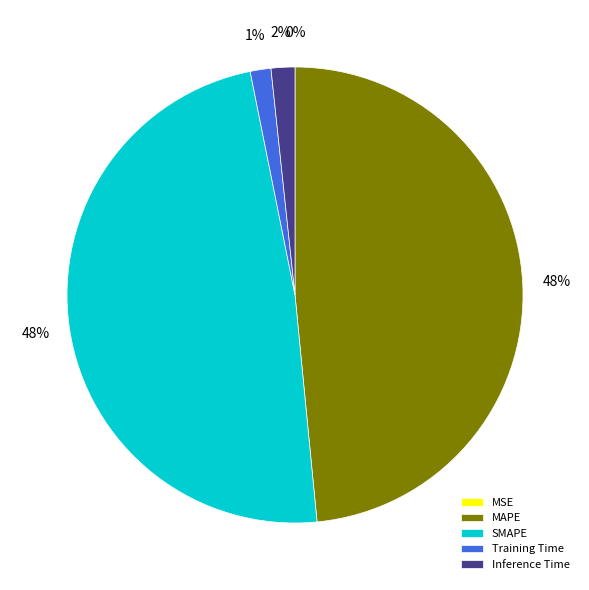

True or false: SMAPE accounts for 54% of the total.

False